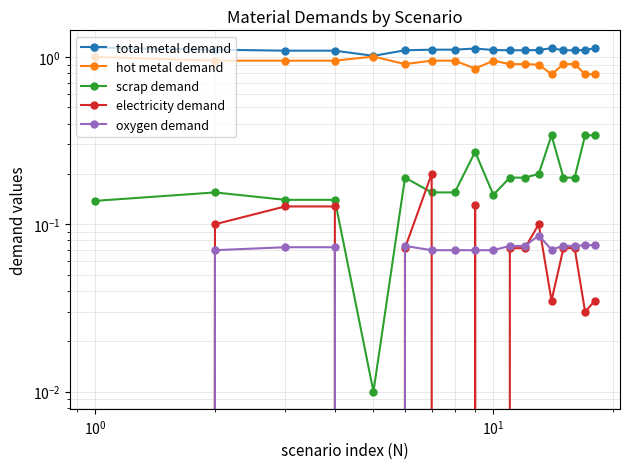

Is this an area chart (filled region under the line)?

No